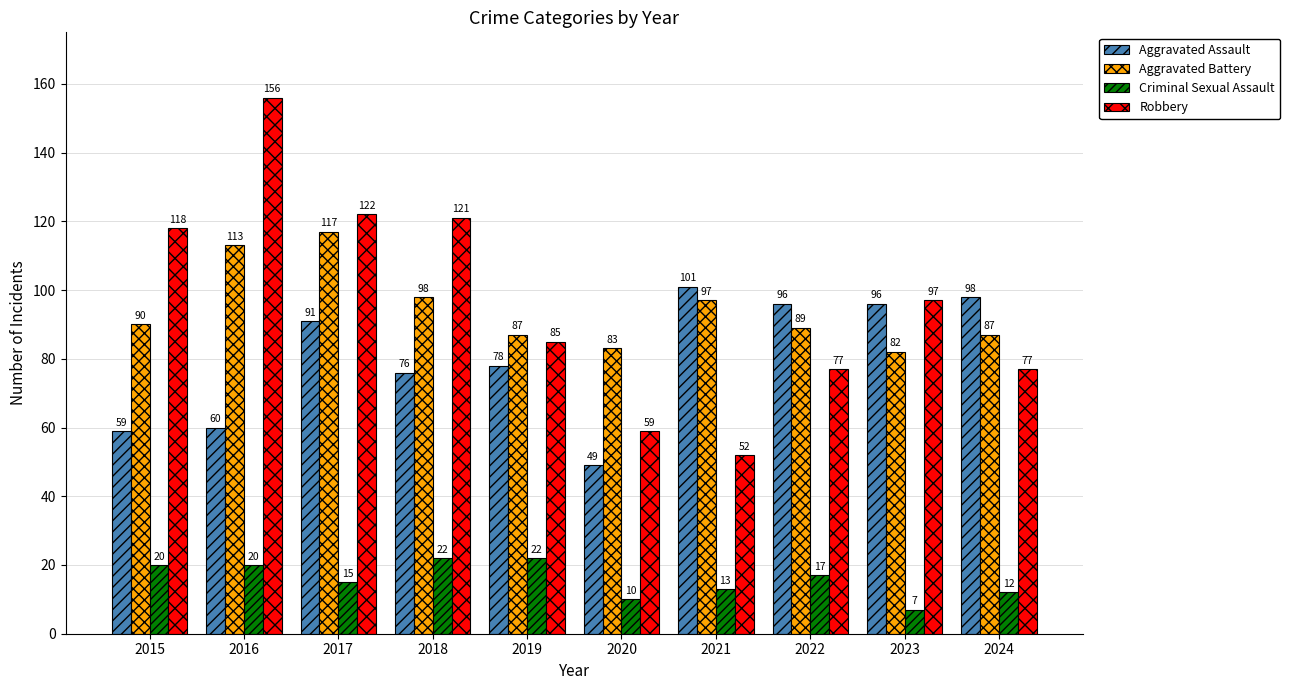

Which category has the highest value in the Aggravated Battery series?

2017